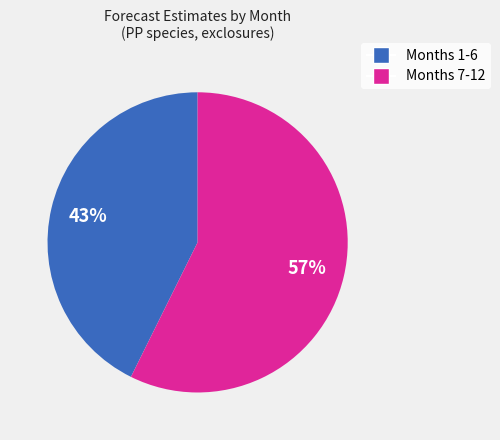

Is there any slice that represents more than half of the pie?

Yes